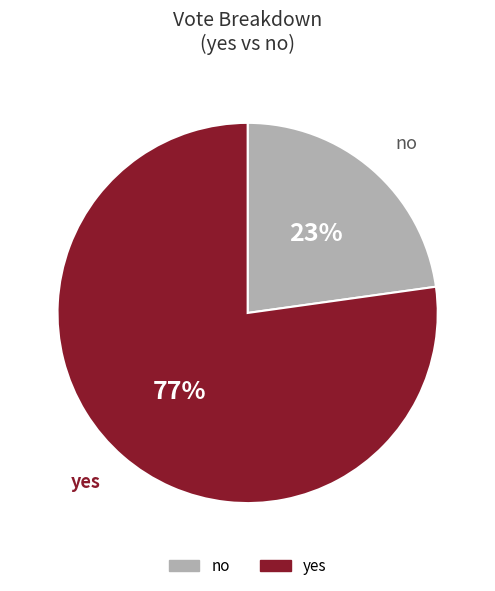

Which has a higher value, no or yes?

yes